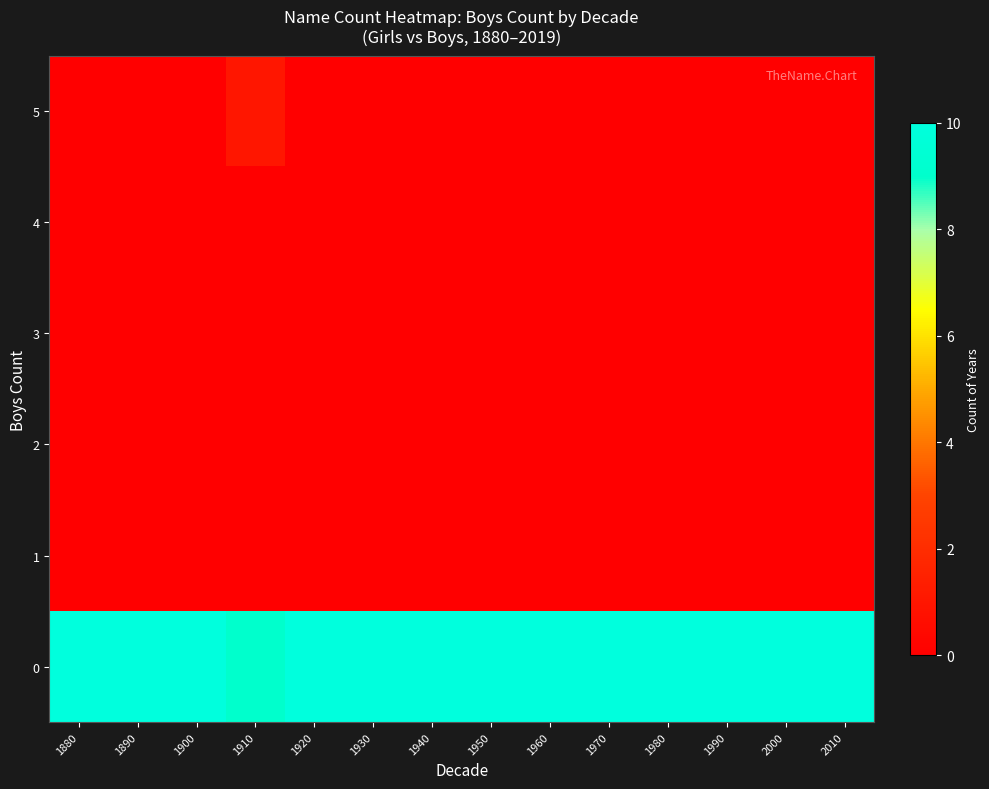

Which label corresponds to the smallest value in the chart?

1880